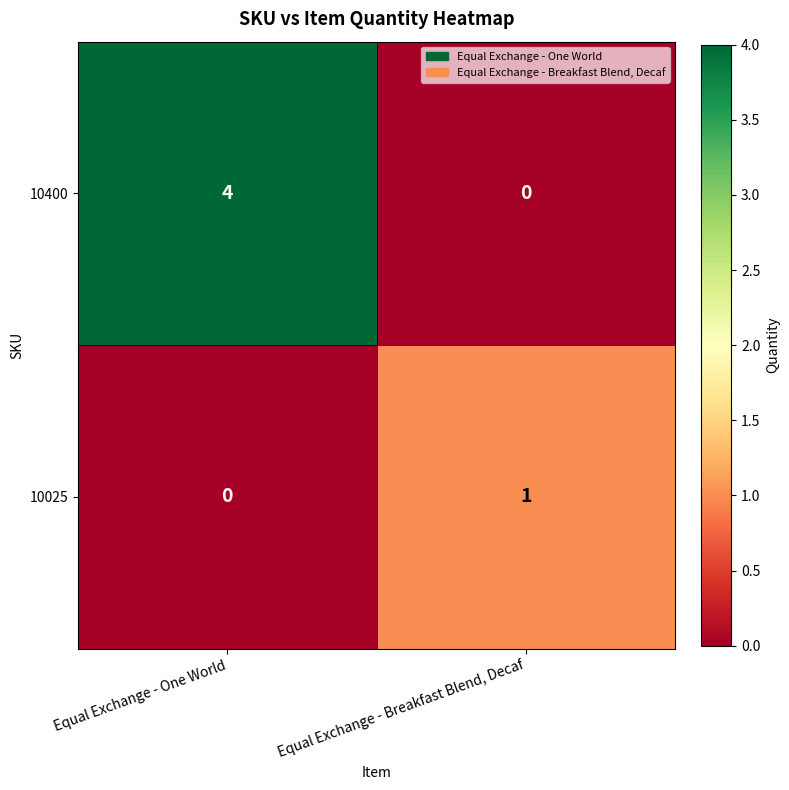

Is it true that 10025 equals 0 at Equal Exchange - One World?

True